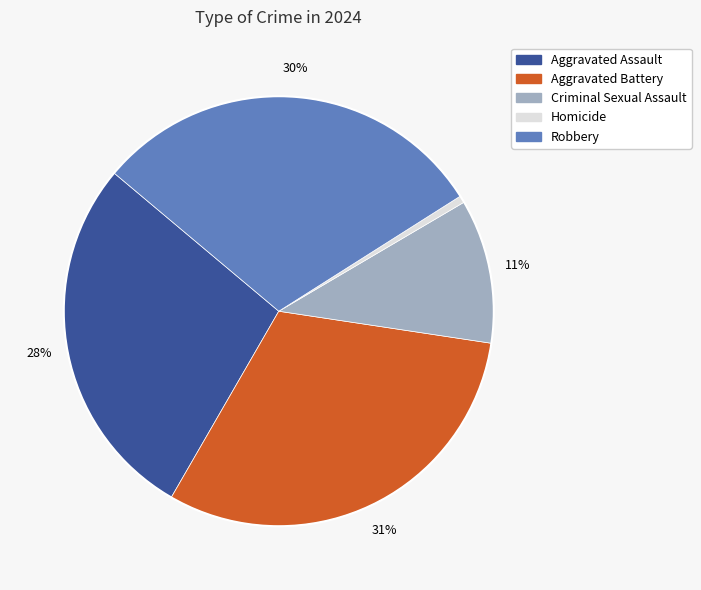

Rank the categories by value from lowest to highest.

Homicide, Criminal Sexual Assault, Aggravated Assault, Robbery, Aggravated Battery